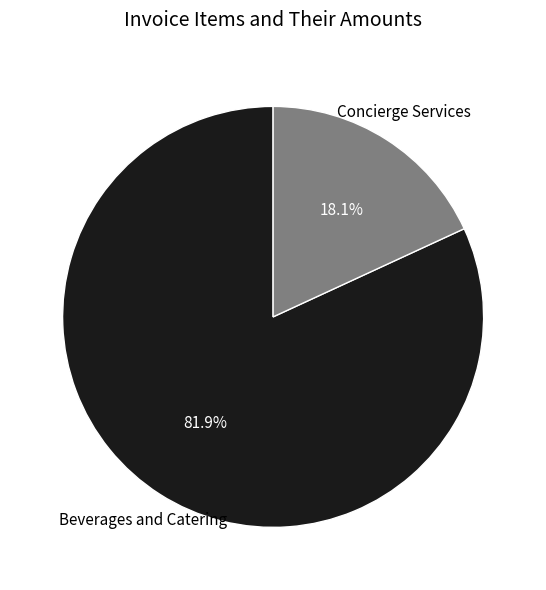

To the nearest percent, what is the difference between the Beverages and Catering and Concierge Services slice percentages?

64%